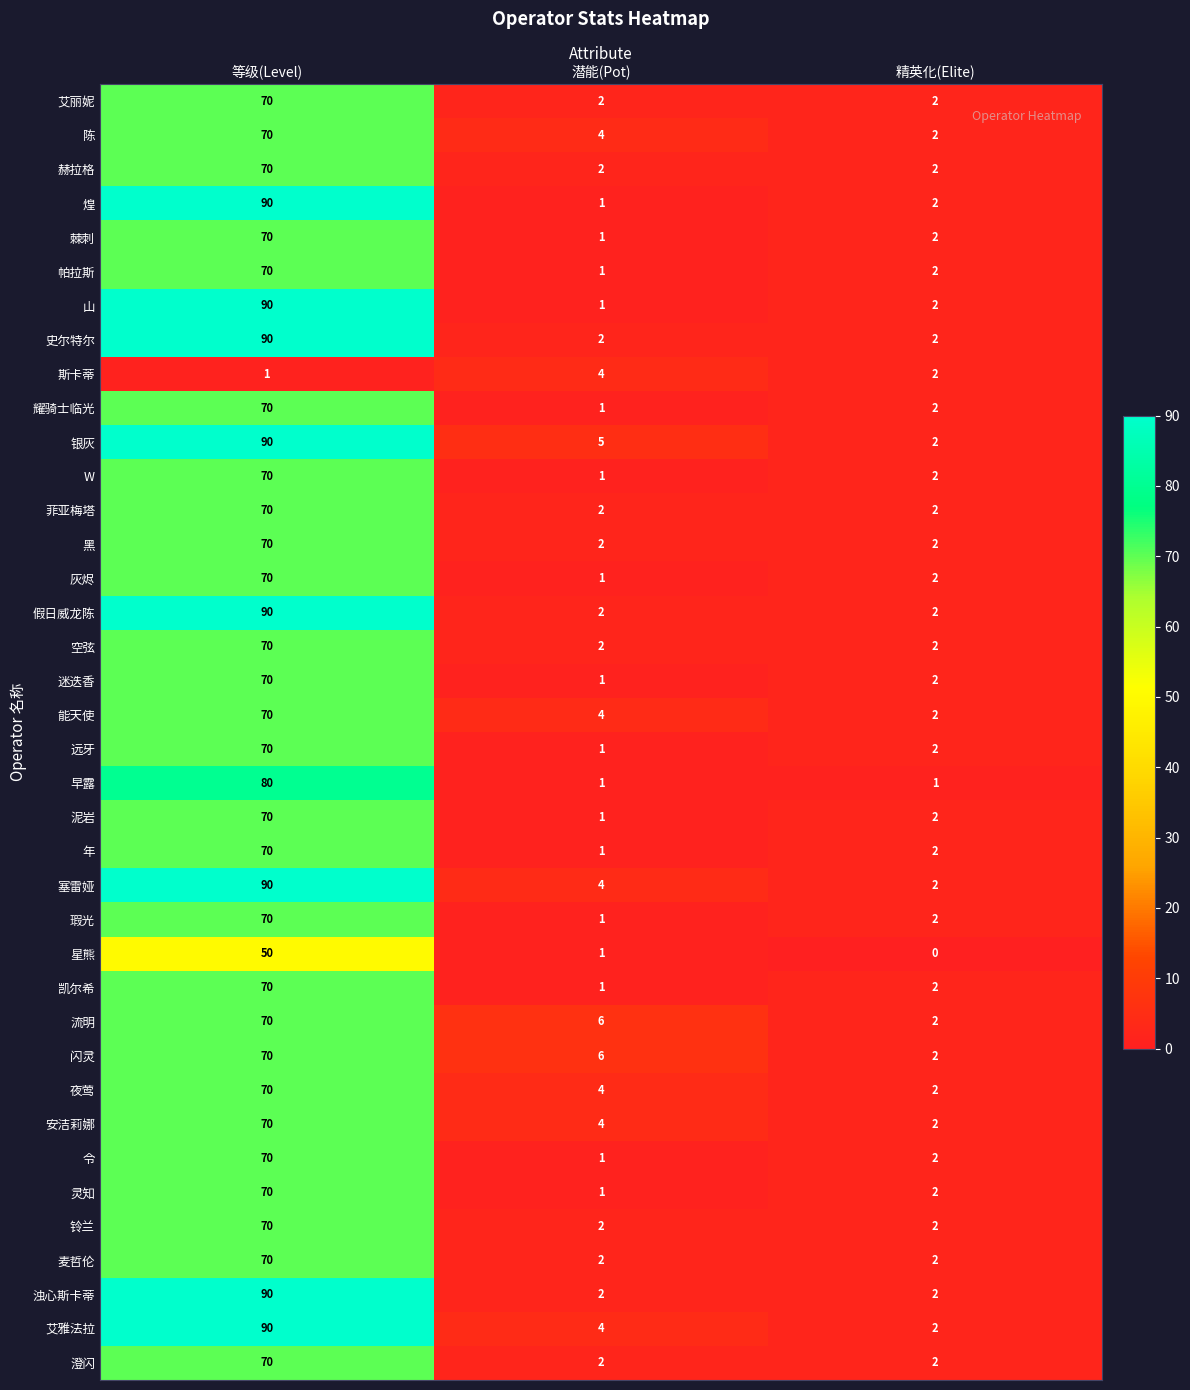

What is the highest value of the 菲亚梅塔 series?

70